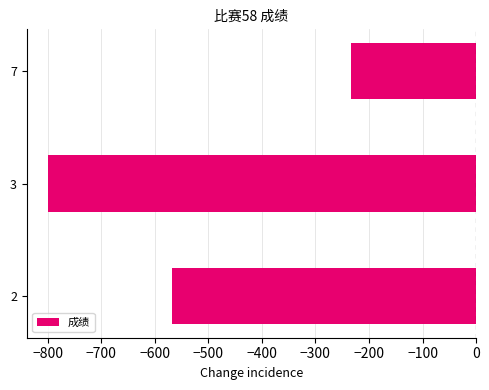

What is the difference between the maximum and second lowest values?

333